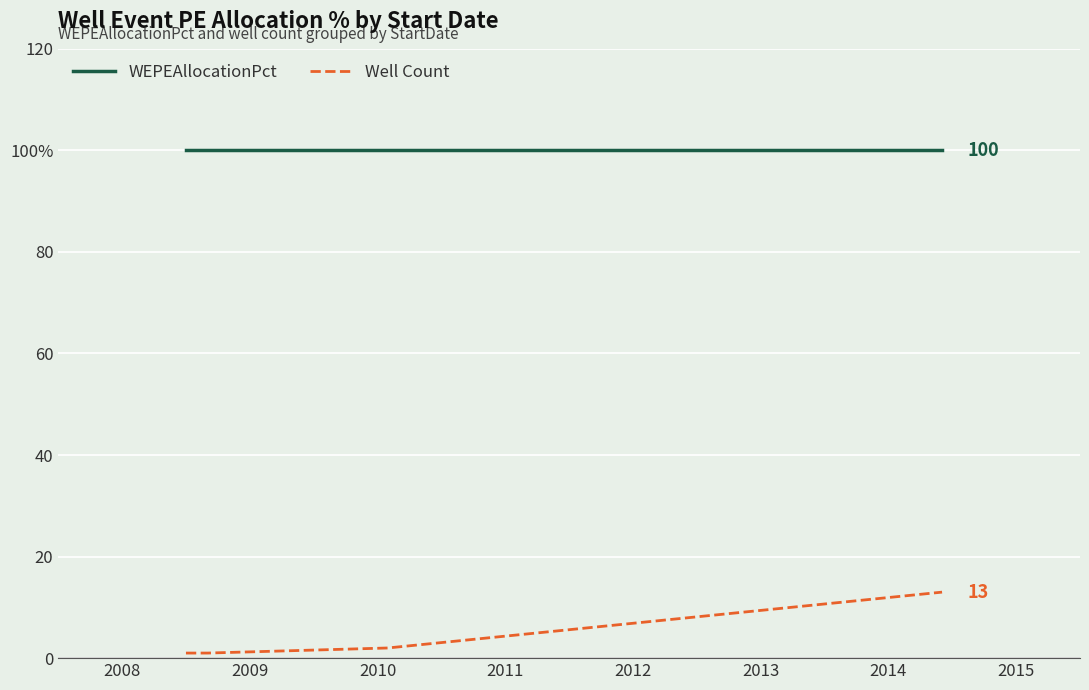

What are all the series names shown in the legend?

WEPEAllocationPct, Well Count